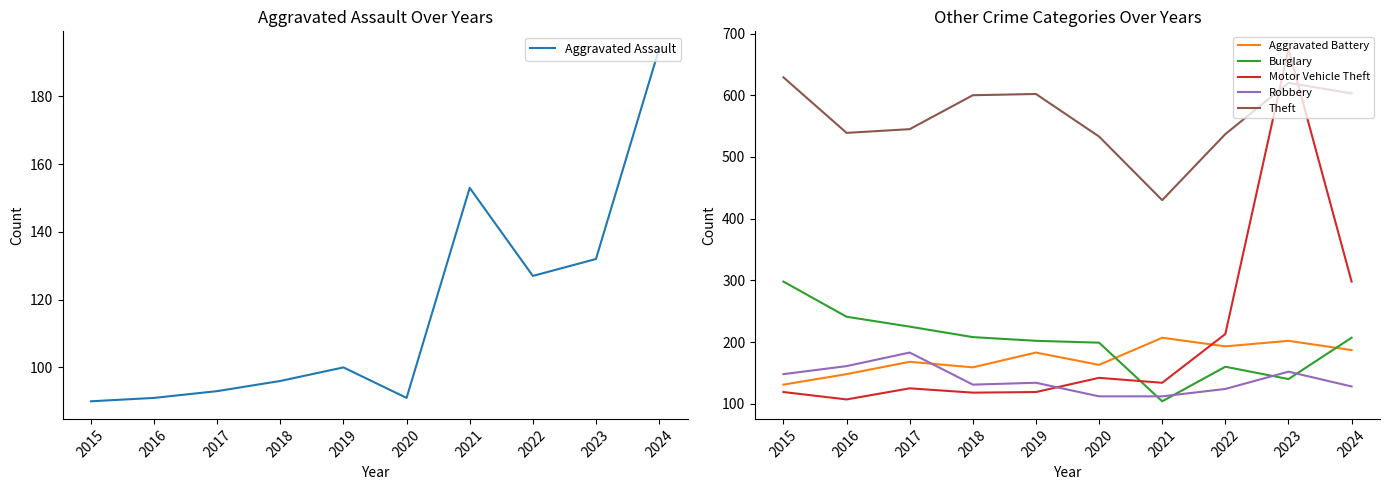

What is the value of the Motor Vehicle Theft point at the 4th from the left?

118